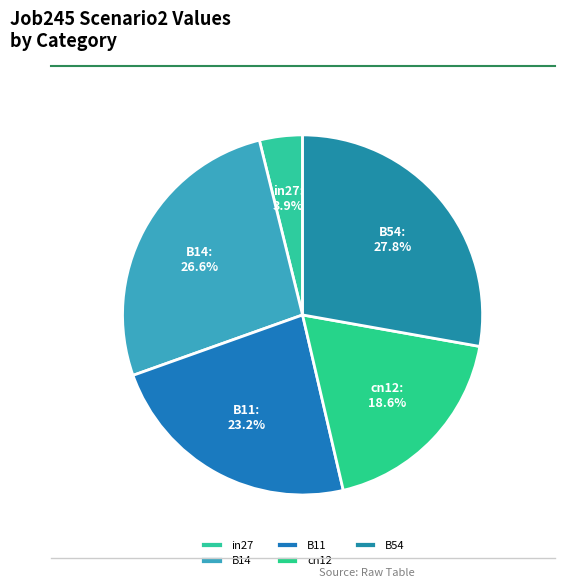

Is it true that B11 is 23% of the pie?

True